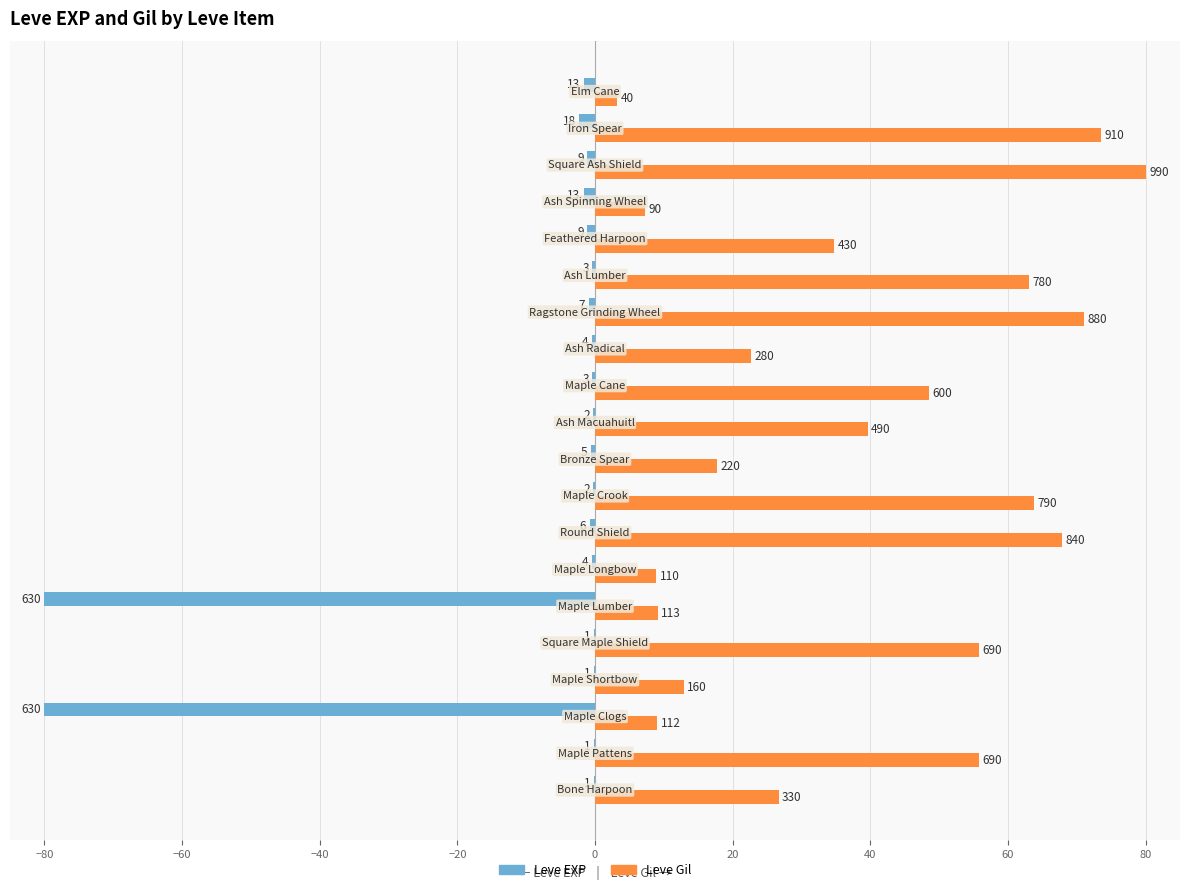

What are all the series names shown in the legend?

Leve EXP, Leve Gil